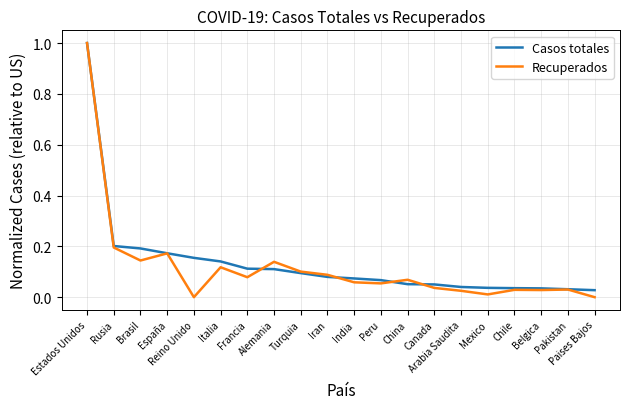

How many lines are shown in the chart?

2